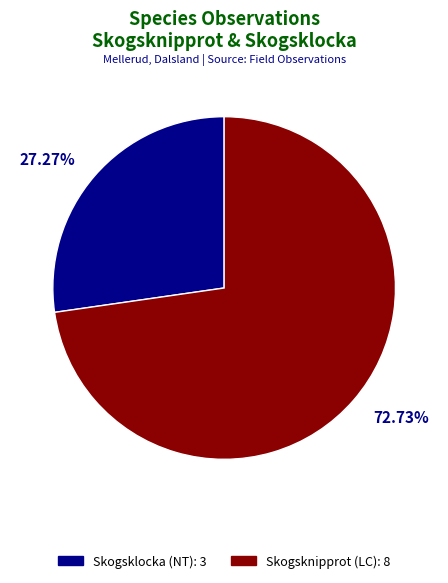

To the nearest percent, what is the average slice percentage?

50%